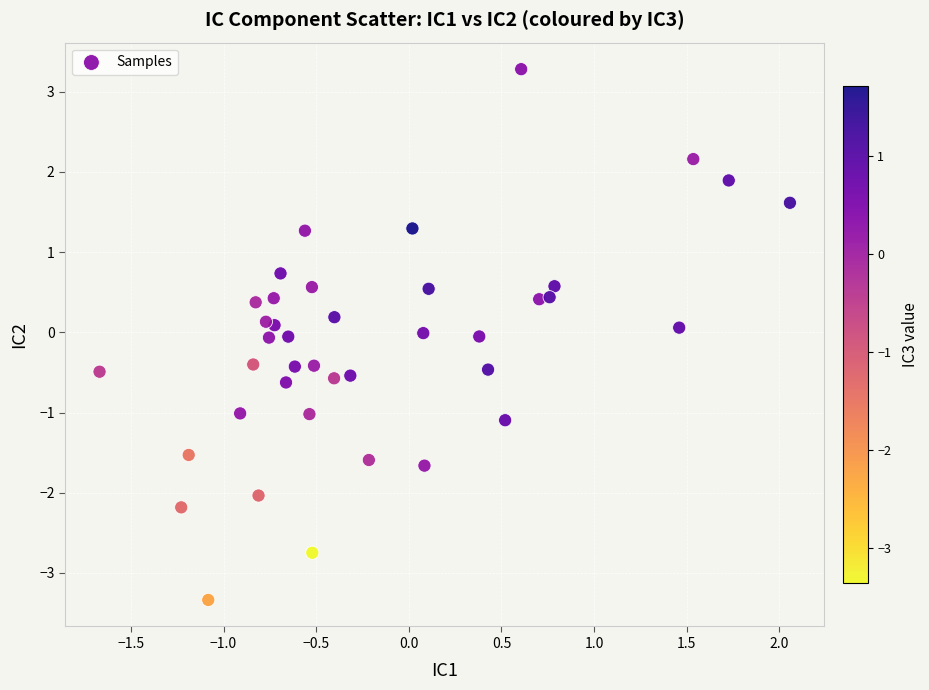

What is the range of Y values (max minus min)?

6.6